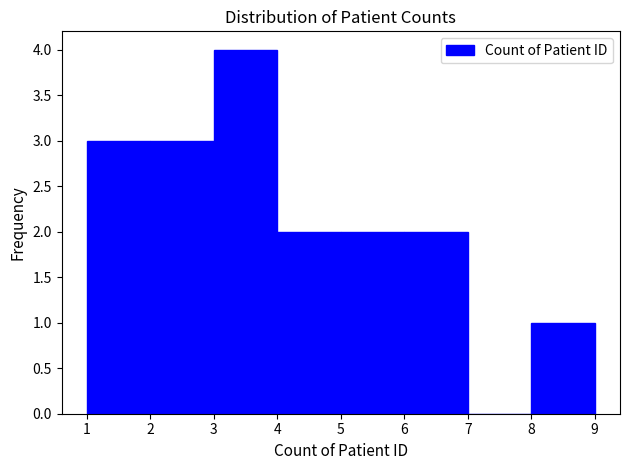

What is the height of the bar covering 2 to 3 on the x-axis? The values are not printed on the chart, so give them approximately, as read against the axis.

3